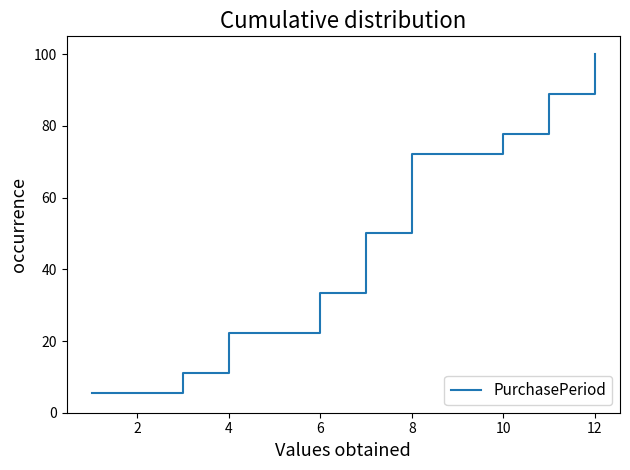

What is the change in value from 8 to 12?

+33.3